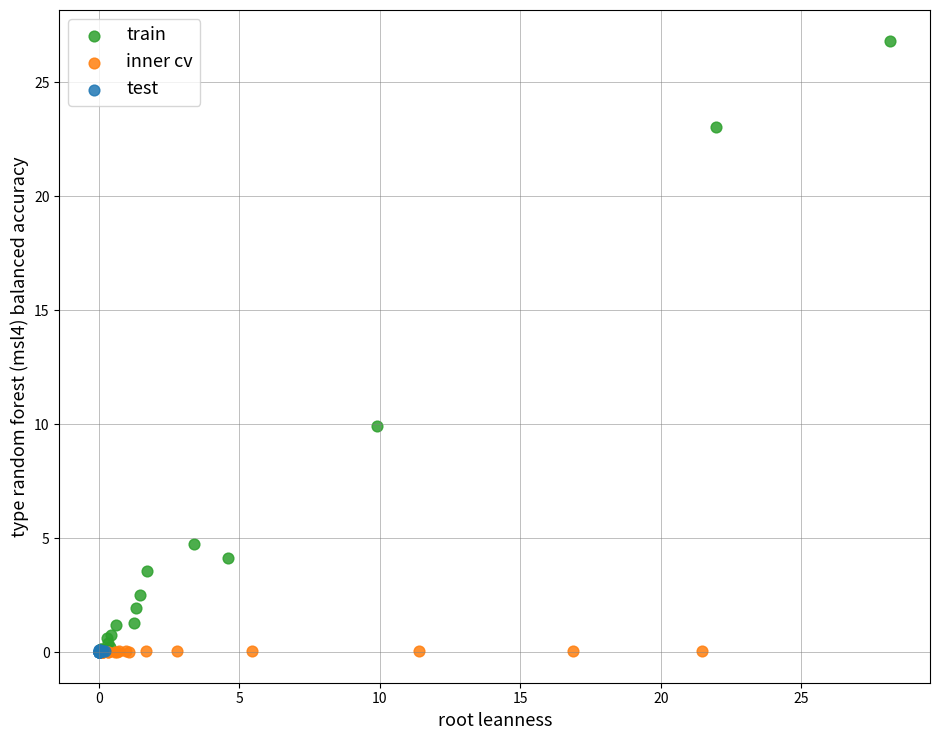

Which series contains the highest Y value?

train